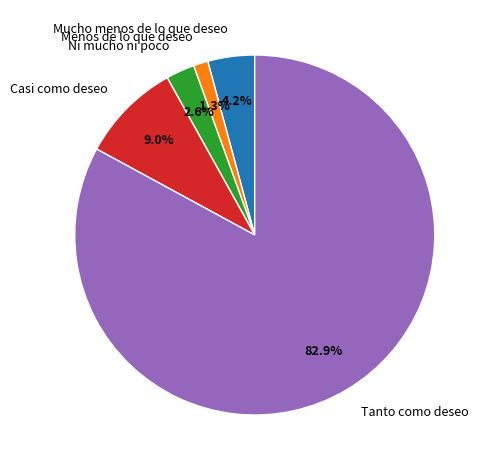

What is the total percentage of Menos de lo que deseo and Mucho menos de lo que deseo?

5.5%